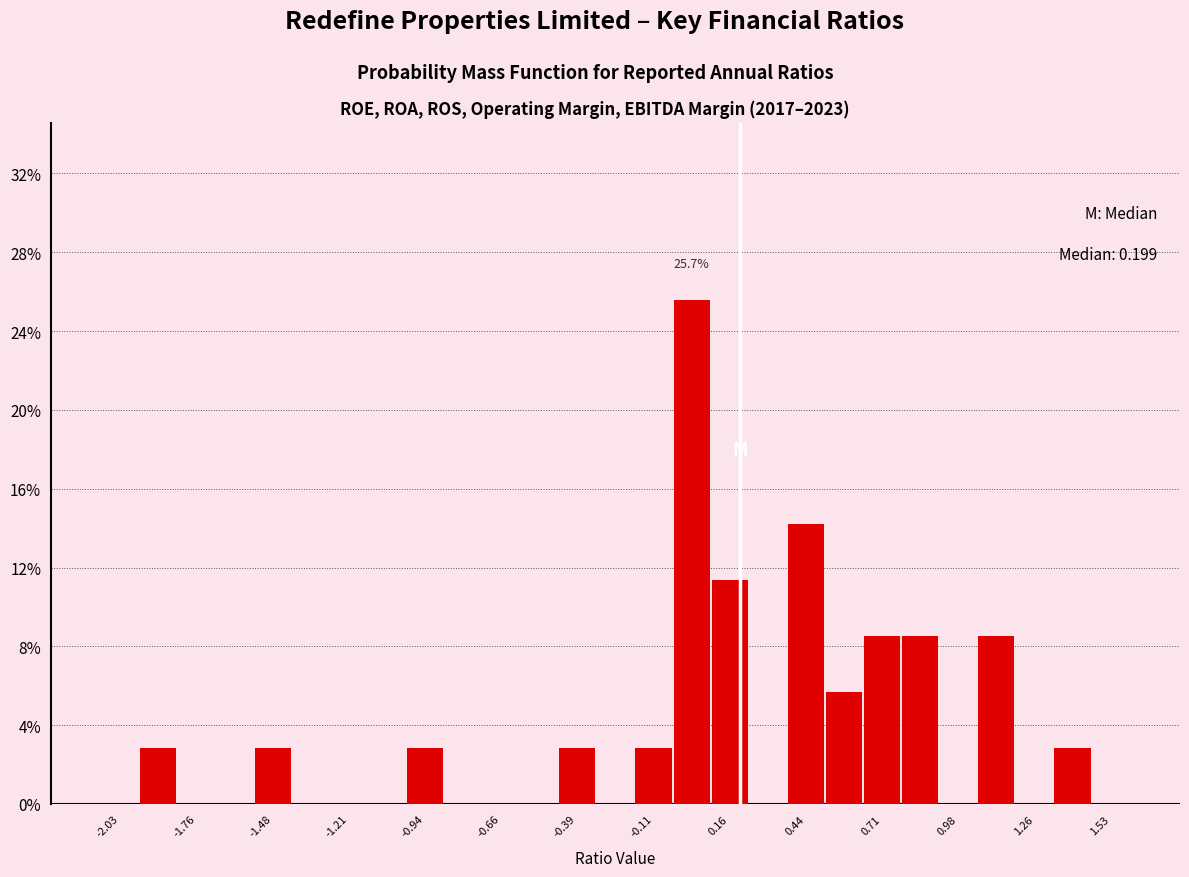

Read against the x-axis, roughly where is the centre of the tallest bar?

0.00